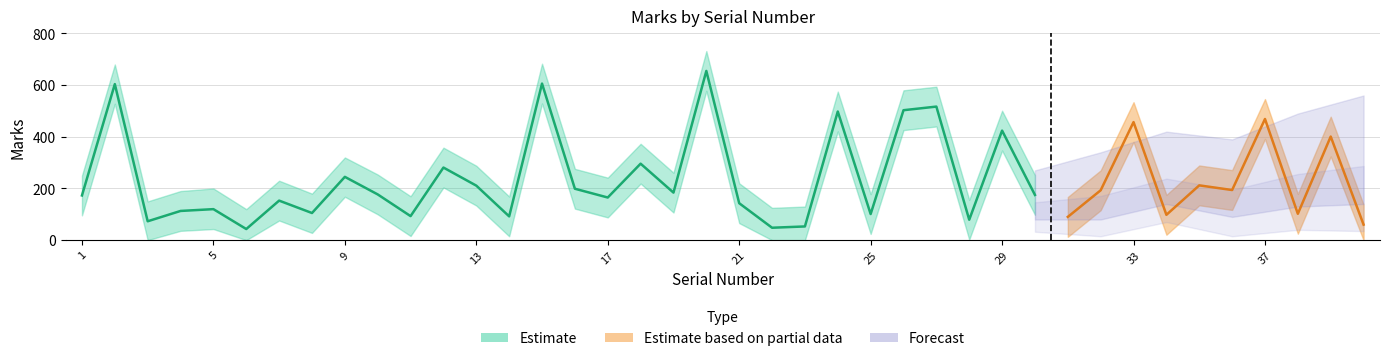

Which category has the highest value across all series?

20